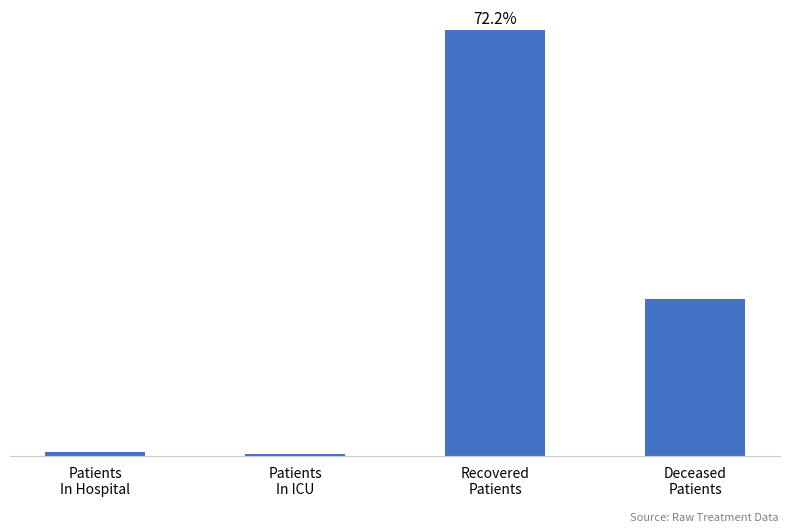

Reading left to right, transcribe all the data shown in this chart.

Patients
In Hospital=102	Patients
In ICU=48	Recovered
Patients=9767	Deceased
Patients=3606